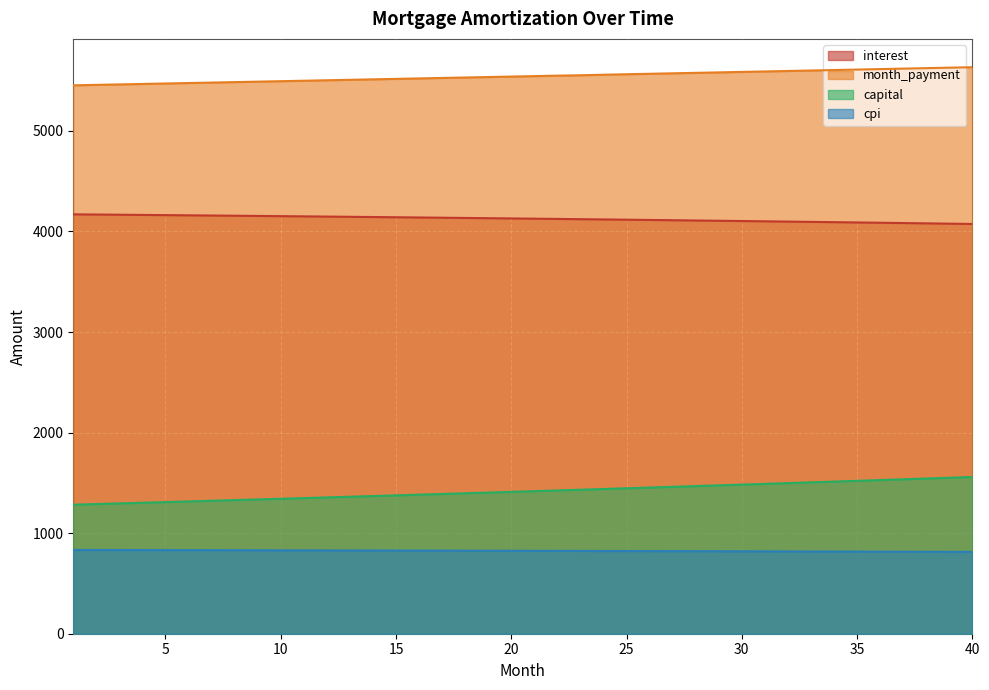

What is the difference between the maximum and minimum values in the month_payment series?

180.1